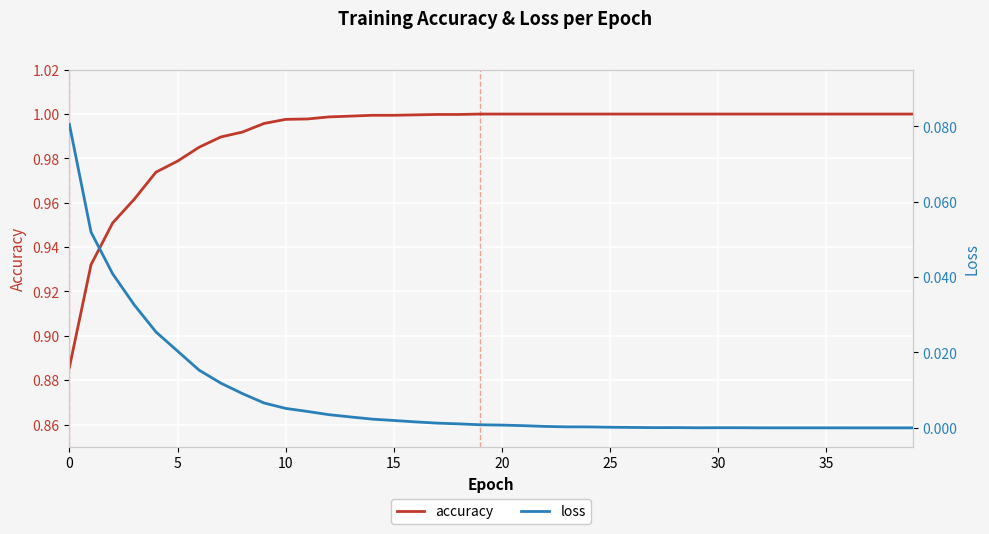

Rank the series at 0 from highest to lowest value.

accuracy, loss